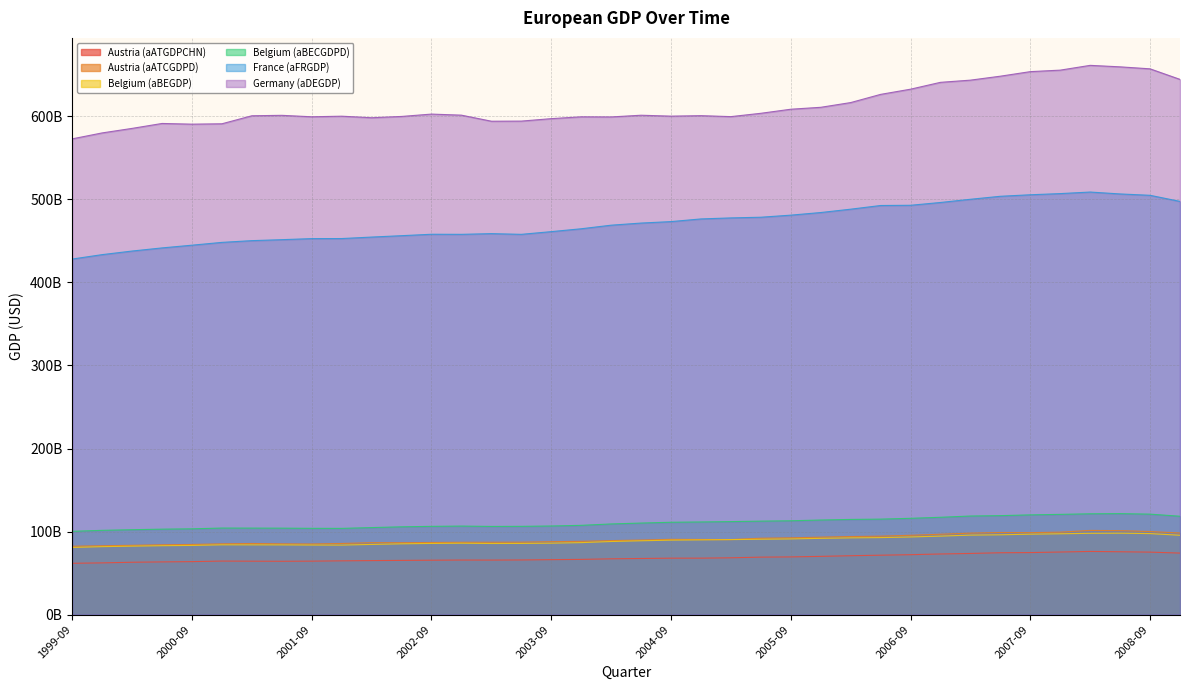

Where does the France (aFRGDP) series first go above 471?

2004-06-30